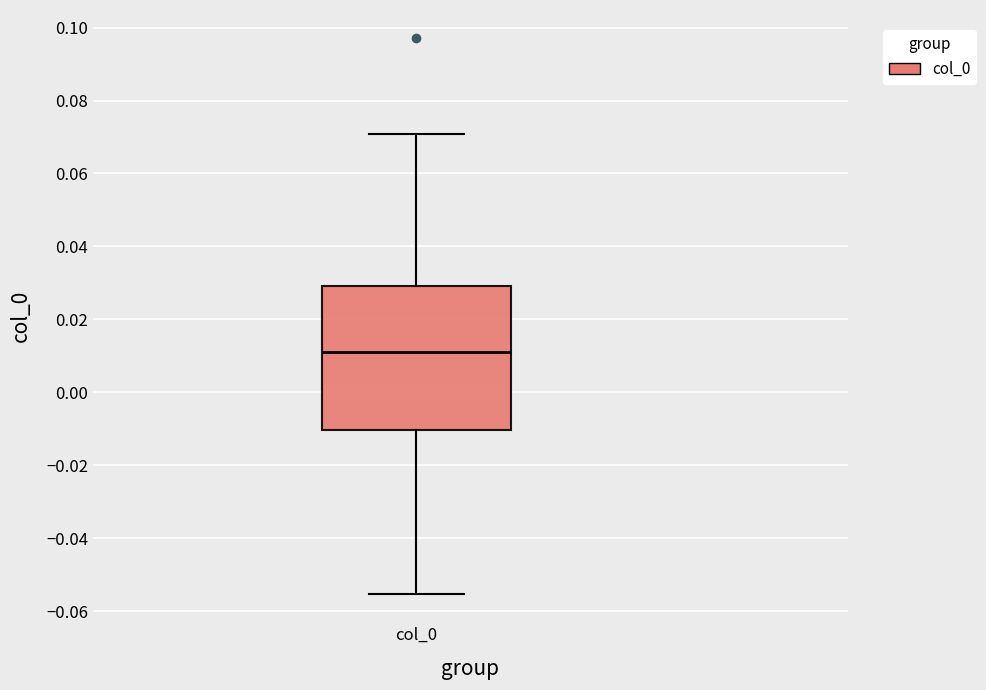

Read this box plot against the y-axis: the position of the median line, the range covered by the box, and the ends of both whiskers. The values are not printed on the chart, so give them approximately, as read against the axis.

median 0.012, box -0.010 to 0.030, whiskers -0.056 to 0.070